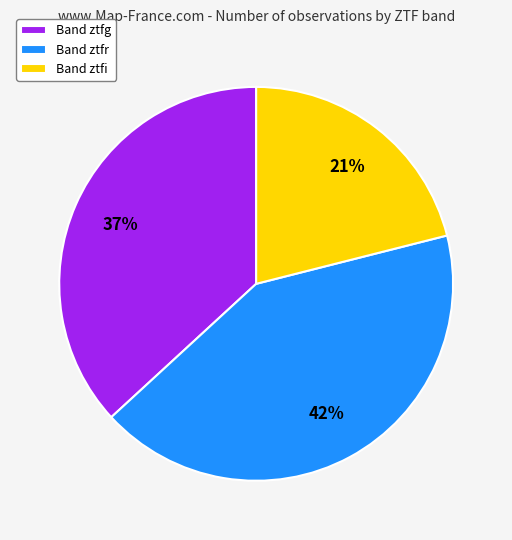

Rank the categories by value from highest to lowest.

Band ztfr, Band ztfg, Band ztfi